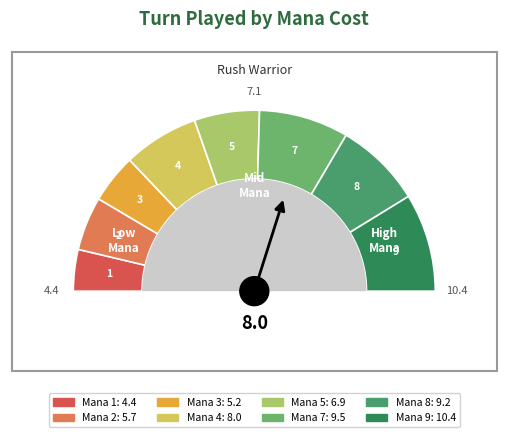

What is the change in value from 1 to 8?

+4.8